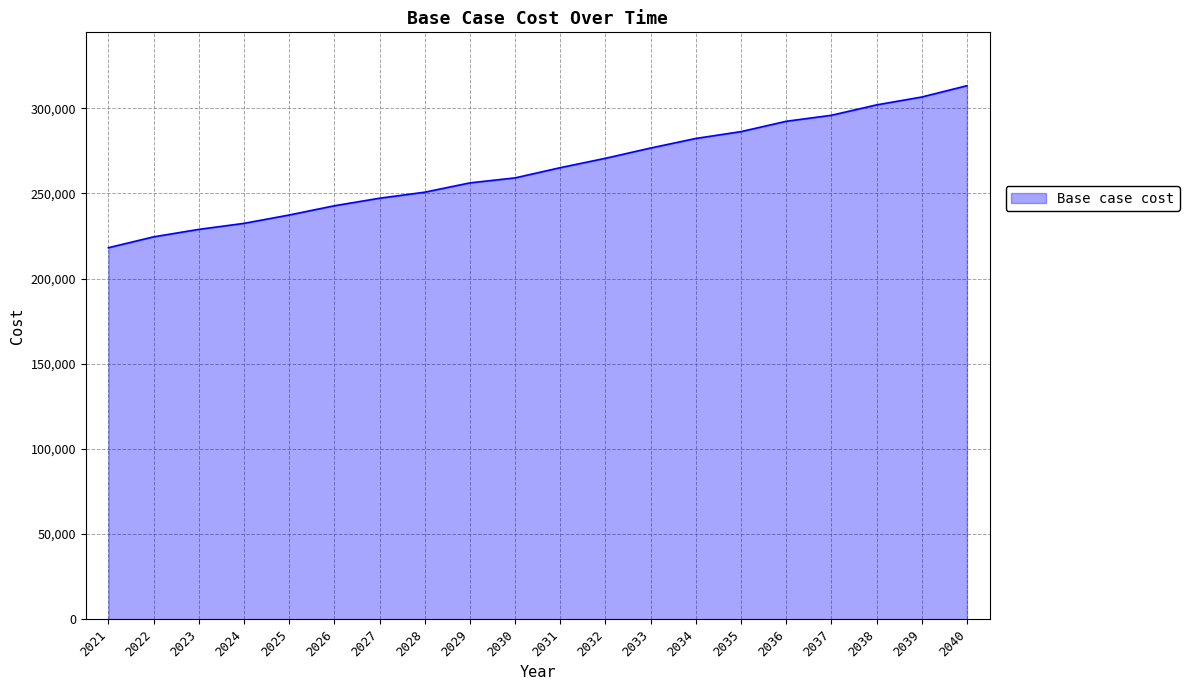

What is the maximum value shown in the chart?

313226.2